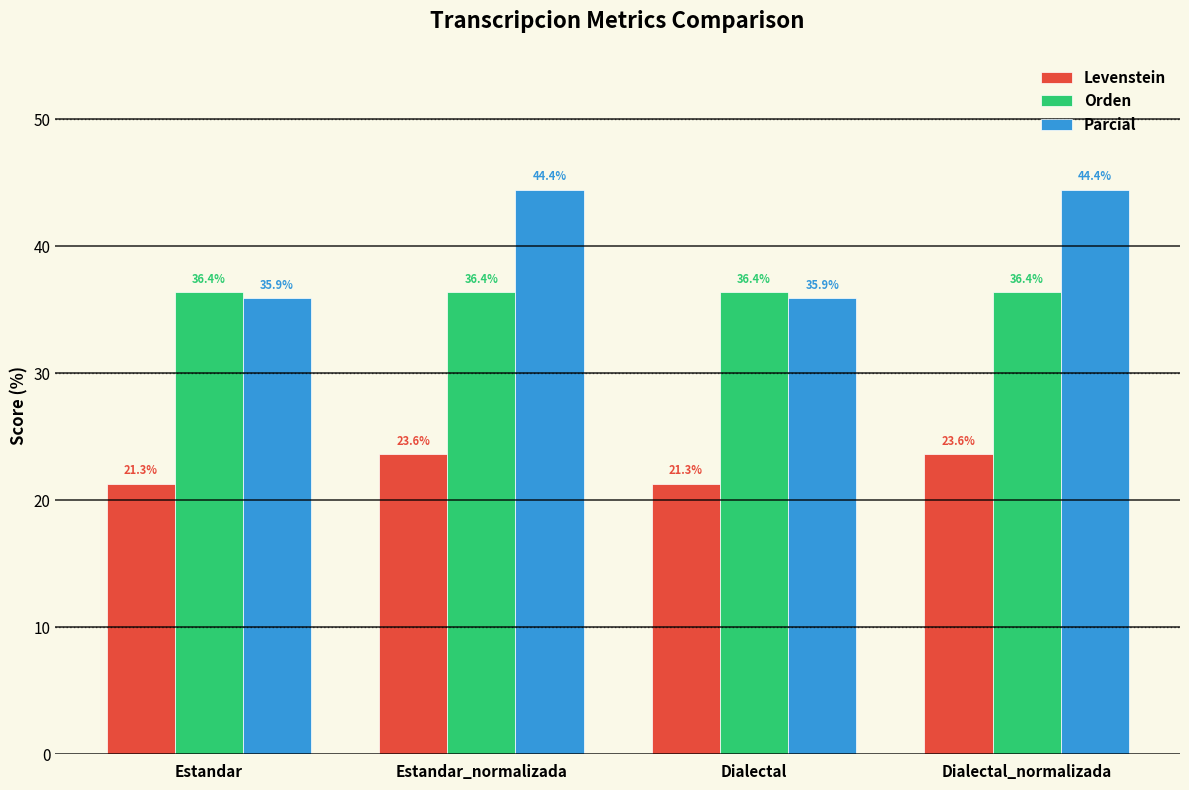

What is the maximum value shown in the chart?

44.4